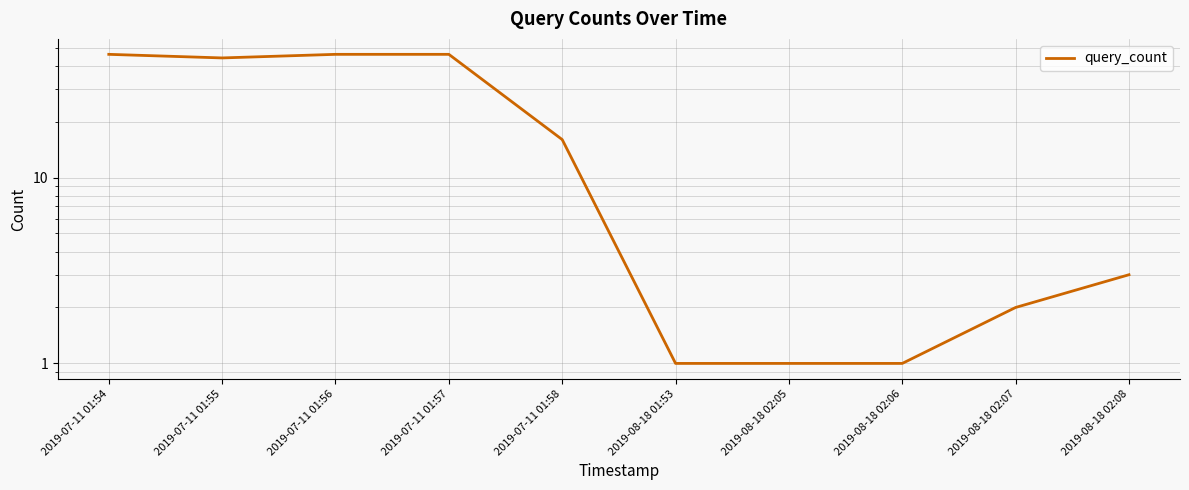

List the labels in order of value, smallest first.

2019-08-18 01:53, 2019-08-18 02:05, 2019-08-18 02:06, 2019-08-18 02:07, 2019-08-18 02:08, 2019-07-11 01:58, 2019-07-11 01:55, 2019-07-11 01:54, 2019-07-11 01:56, 2019-07-11 01:57